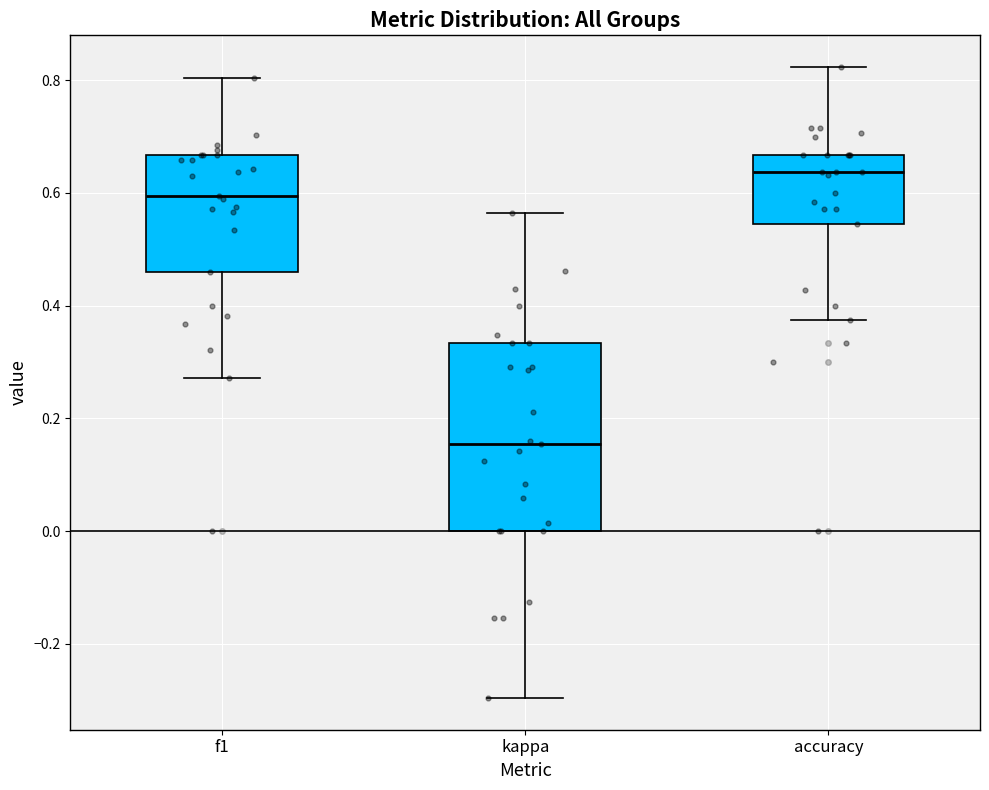

Where does the lower whisker of the box for kappa end on the y-axis? The values are not printed on the chart, so give them approximately, as read against the axis.

-0.30